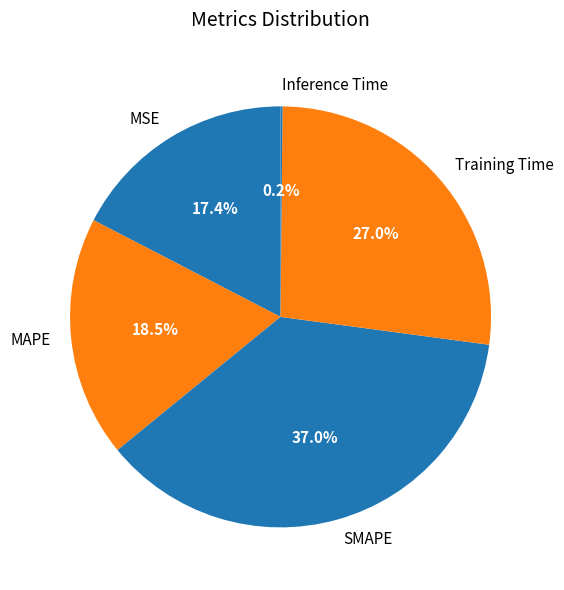

Combined, do MSE and SMAPE account for over 50%?

Yes